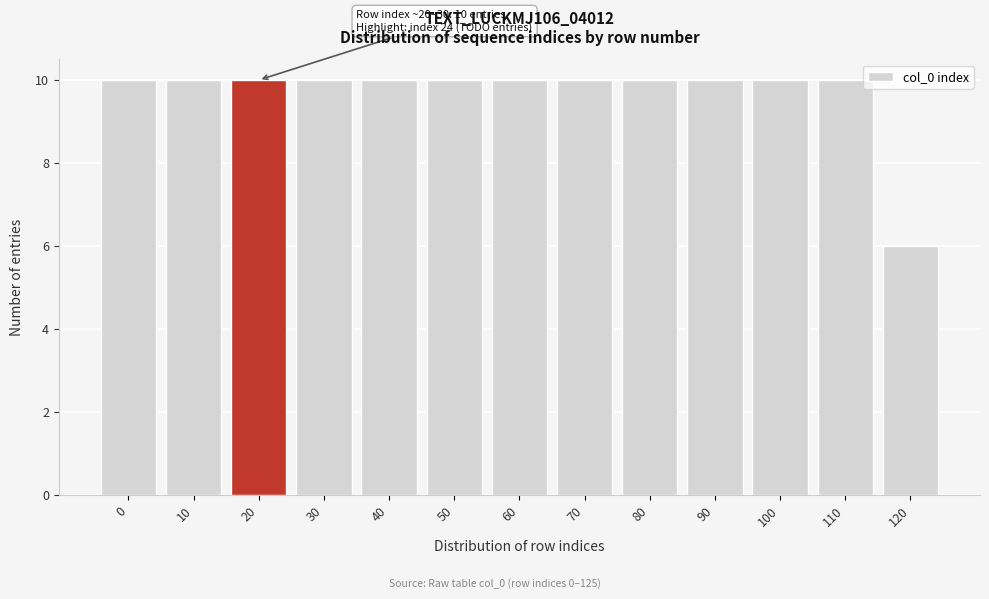

Reading right to left, what are all the values shown in this chart?

6	10	10	10	10	10	10	10	10	10	10	10	10